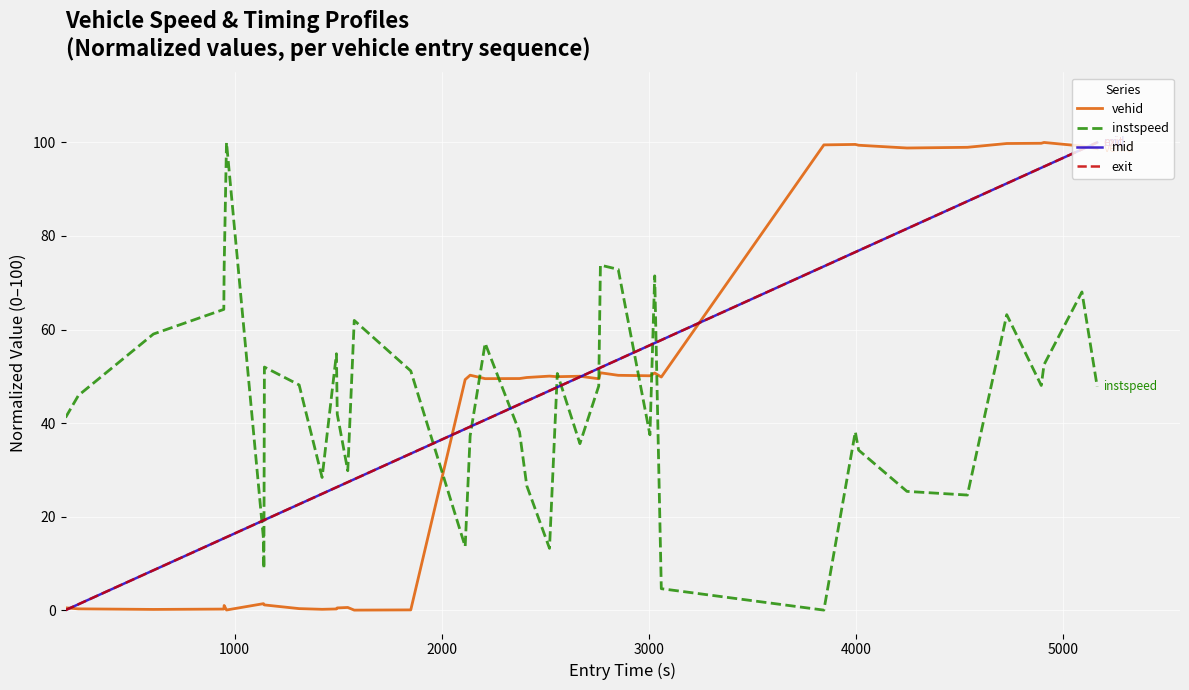

What is the difference between the maximum and second lowest values in the mid series?

98.8